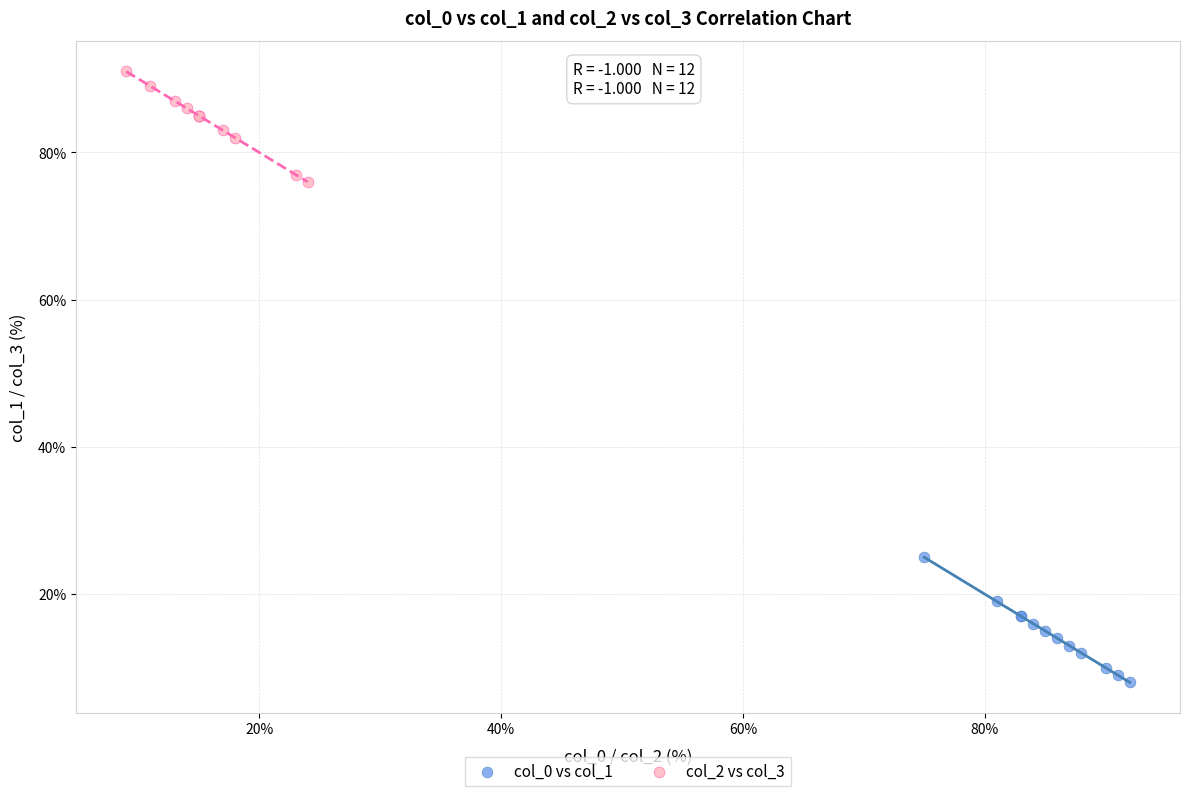

Which series reaches the minimum Y coordinate?

col_0 vs col_1